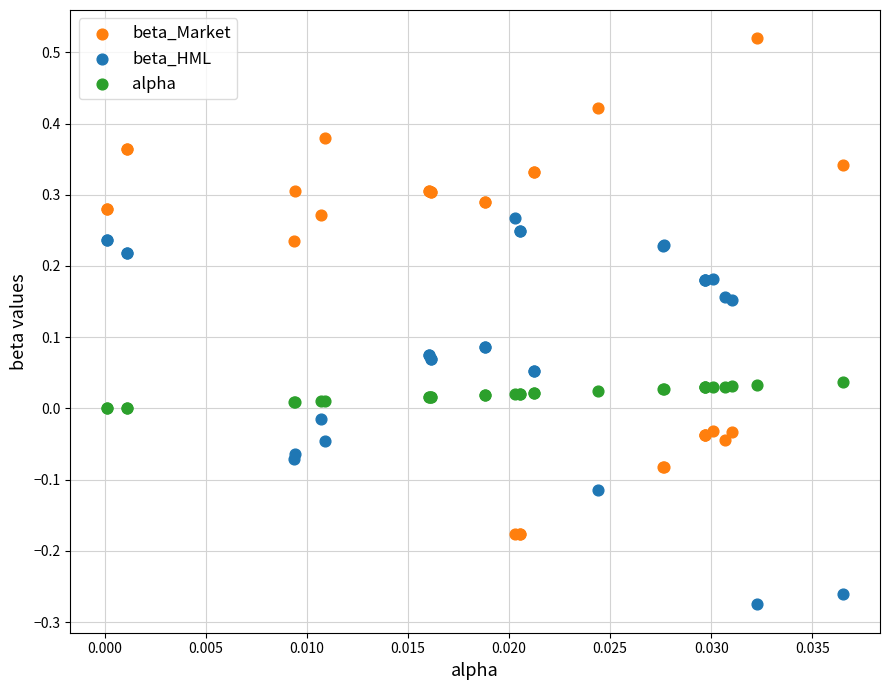

Which series reaches the minimum Y coordinate?

beta_HML